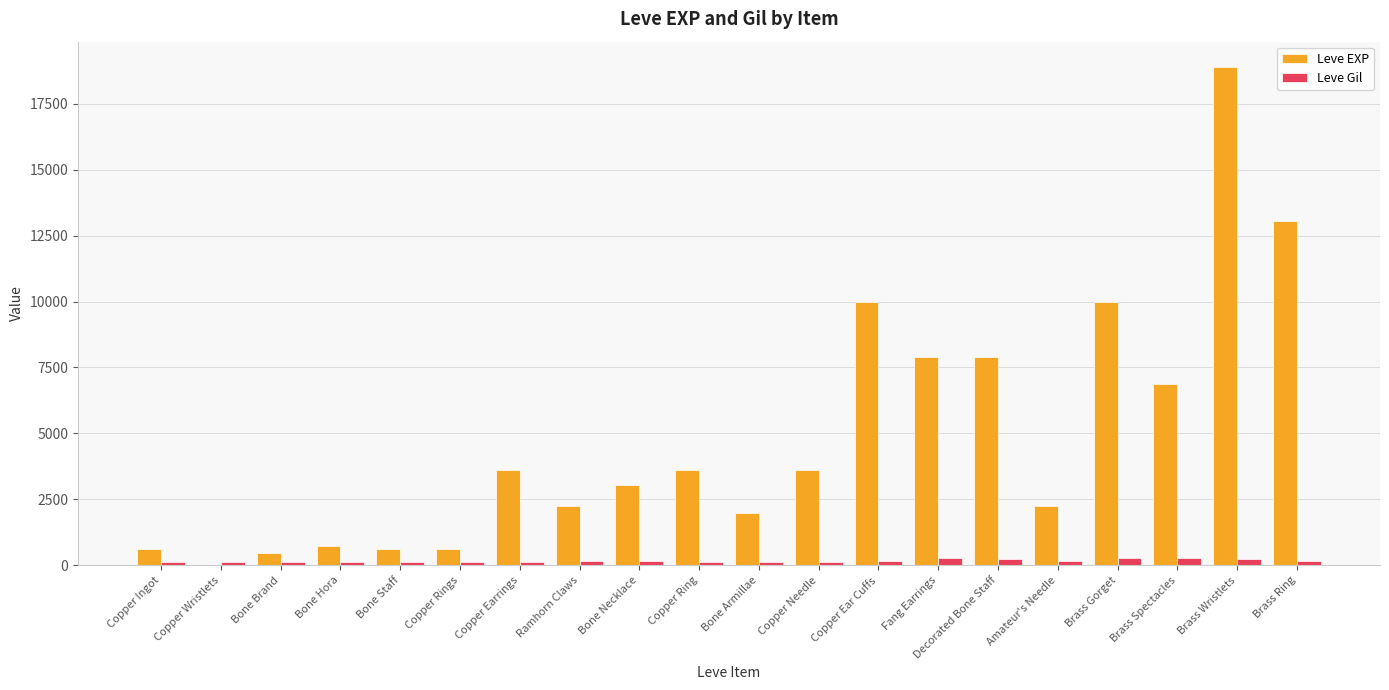

What is the maximum value for Leve EXP?

18910